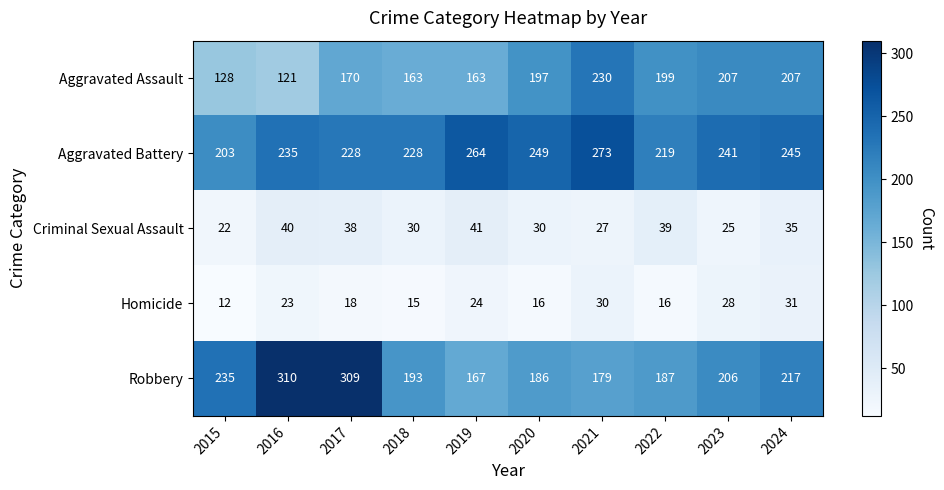

What is the difference between the maximum and minimum values in the Aggravated Assault series?

109